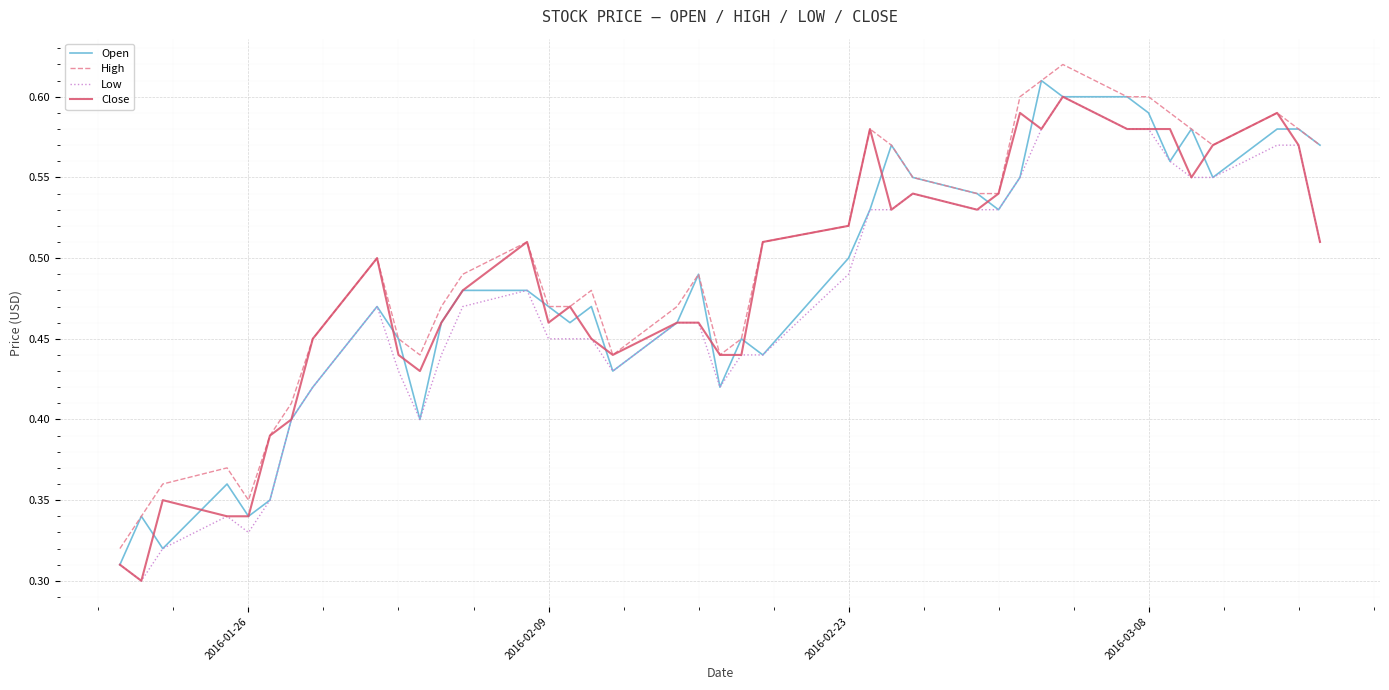

Does the chart have visible grid lines?

Yes